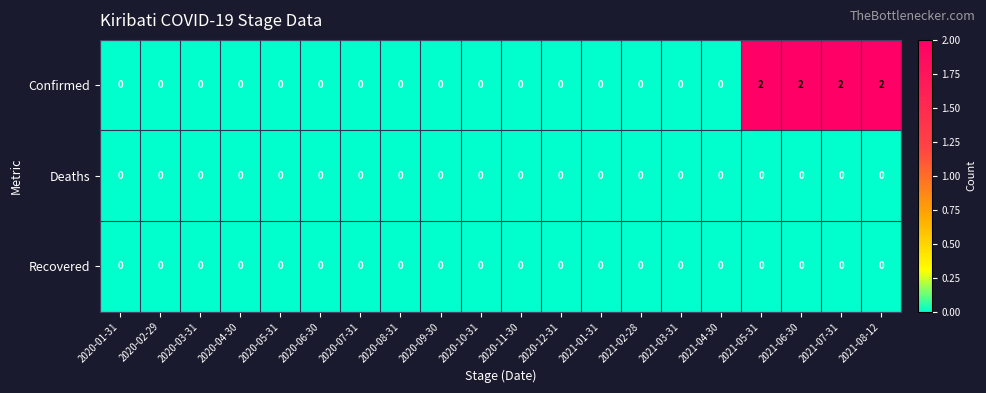

Between 2021-04-30 and 2021-05-31, which series saw the biggest shift?

Confirmed